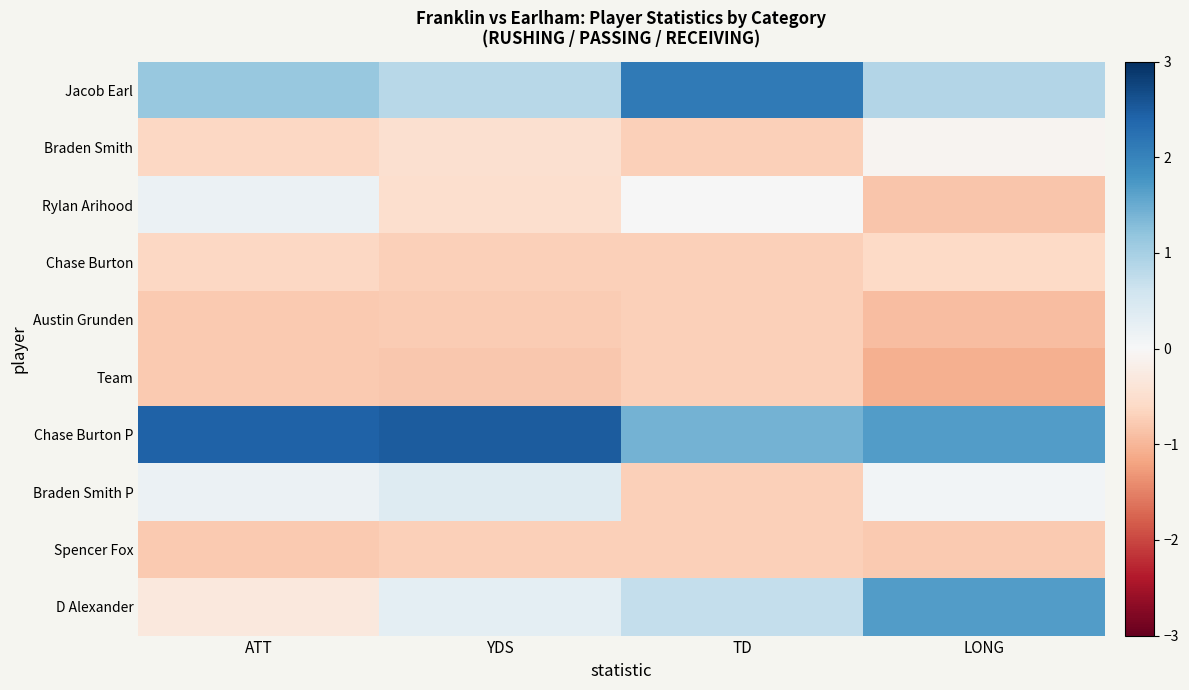

What is the greatest value displayed?

2.5